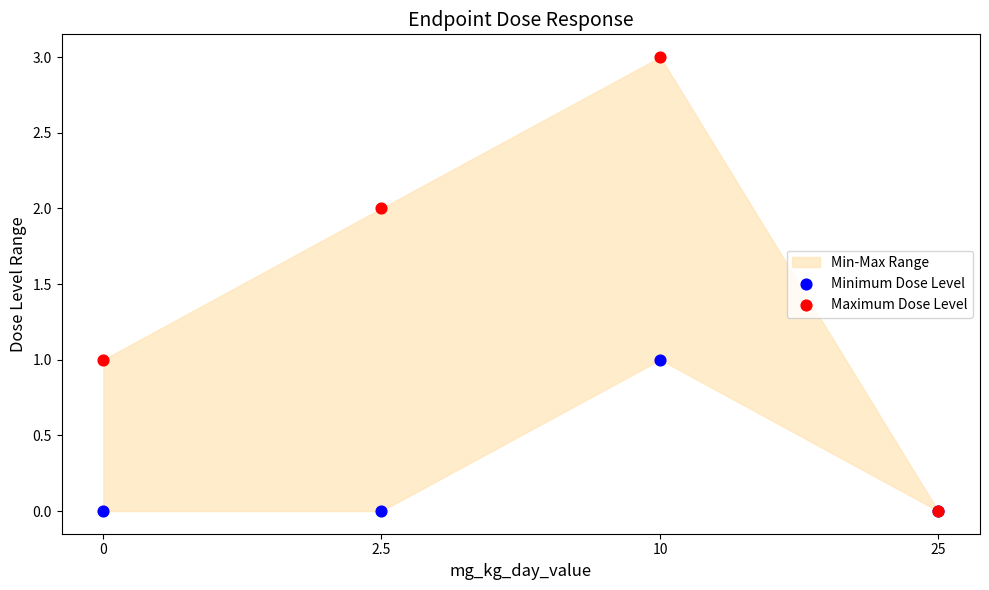

Which series contains the lowest Y value?

Minimum Dose Level